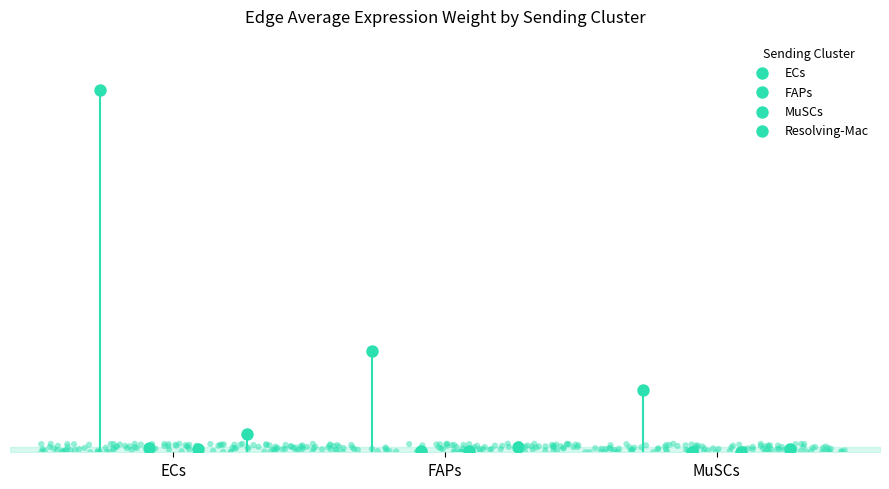

At how many categories does at least one series exceed 40?

3